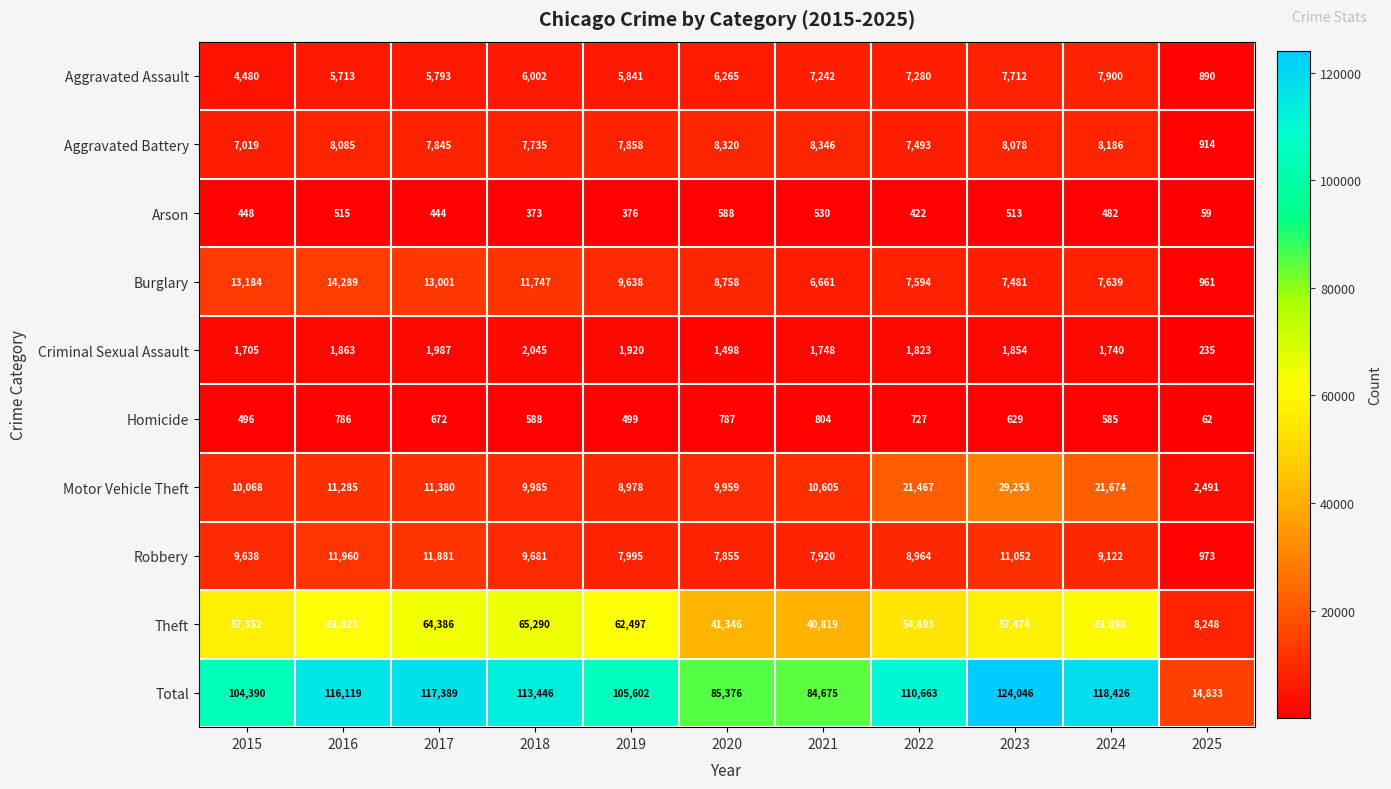

Is it true that Theft equals 36270 at 2016?

False